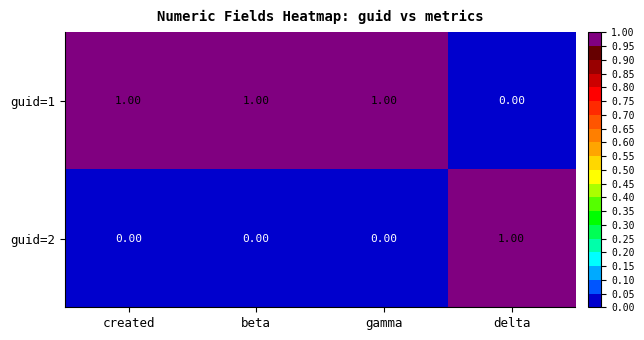

List the series in order of their overall mean, highest first.

guid=1, guid=2